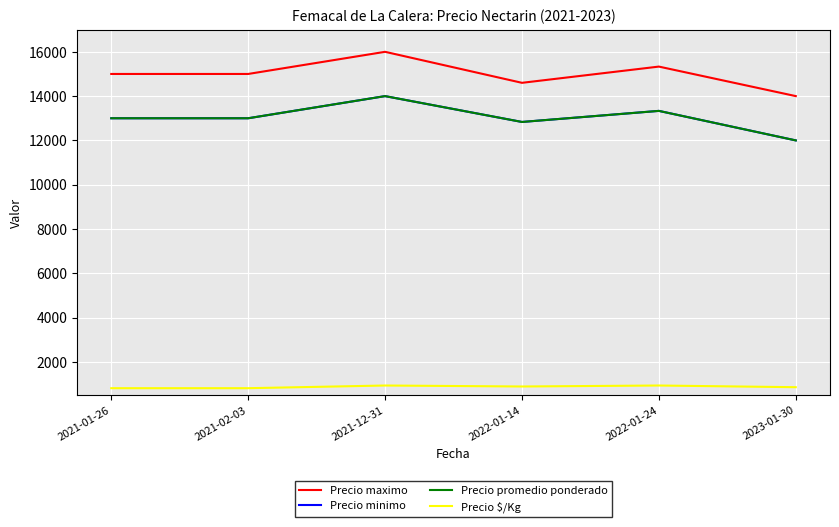

At which label does Precio minimo reach its minimum?

2023-01-30